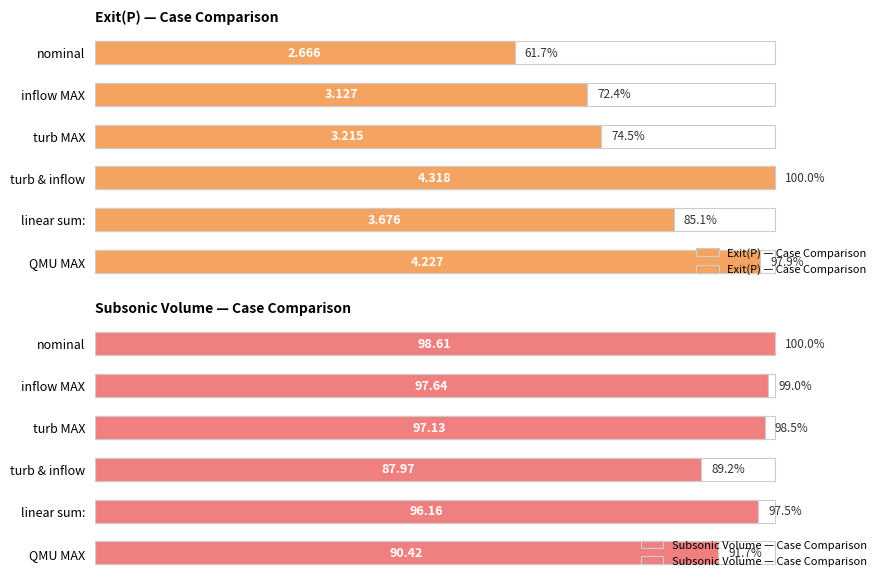

Count the number of categories in the chart.

6